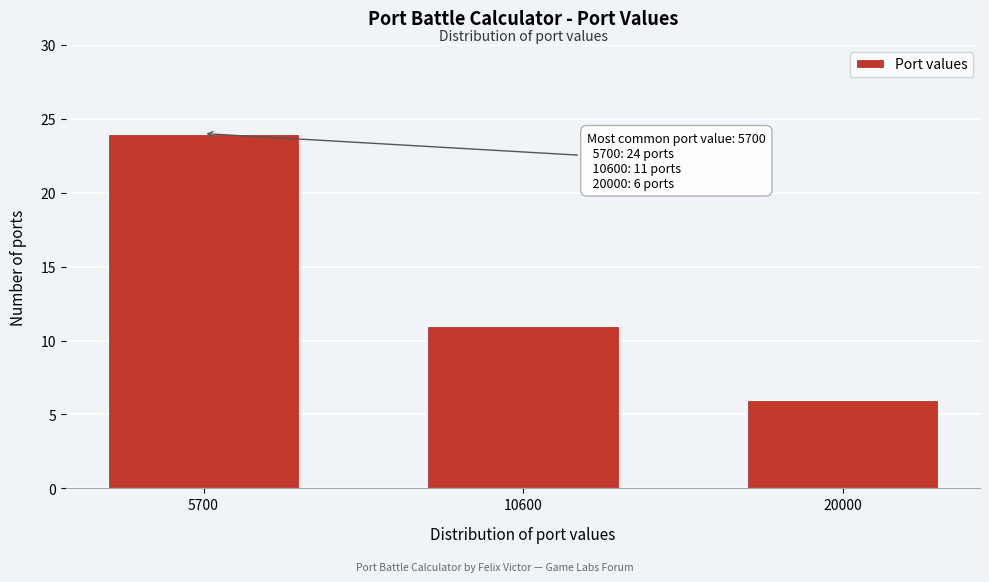

Reading left to right, extract all data points from this chart.

24	11	6